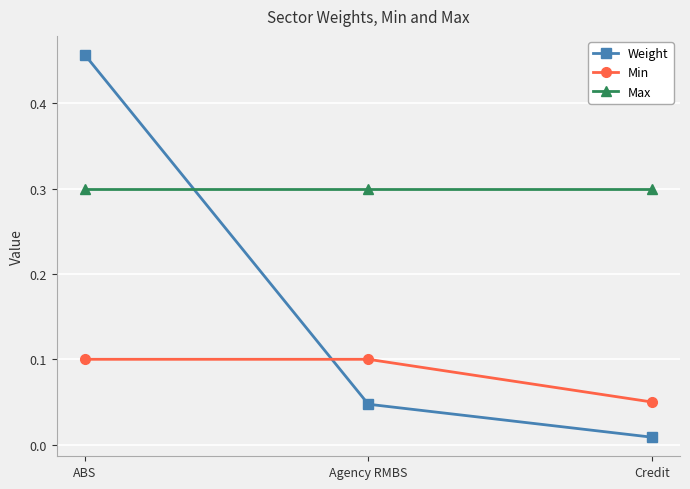

Count the Min values in the range 0 to 1.

3